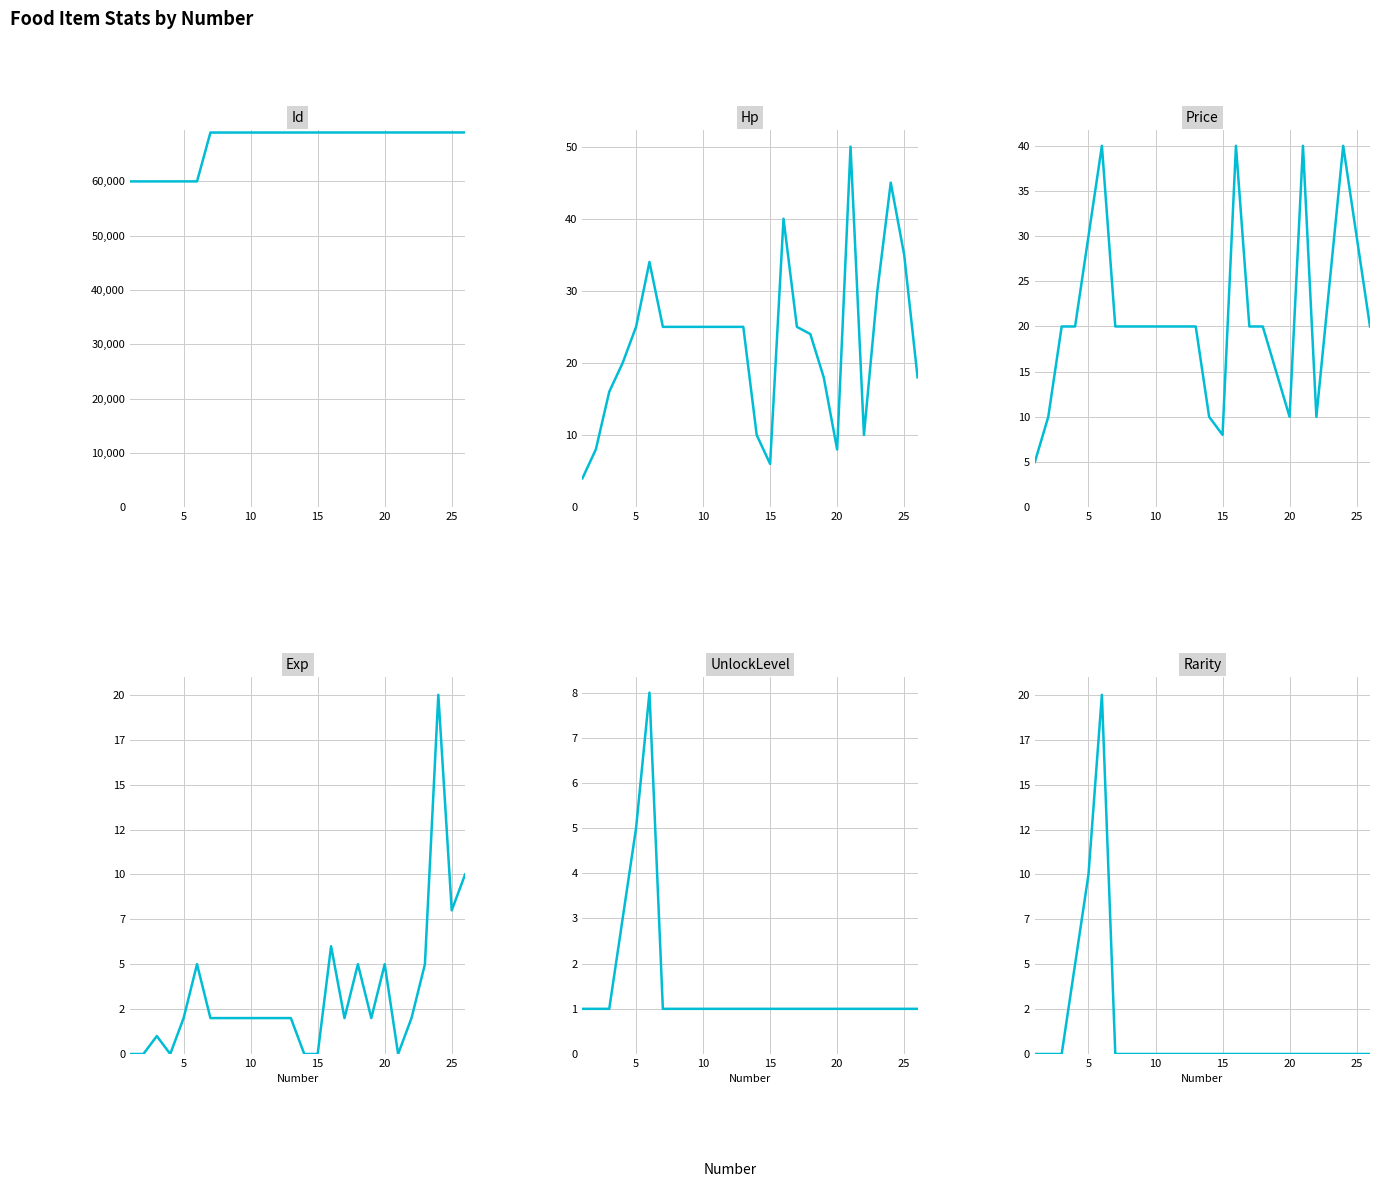

At how many categories does at least one series exceed 12054?

26